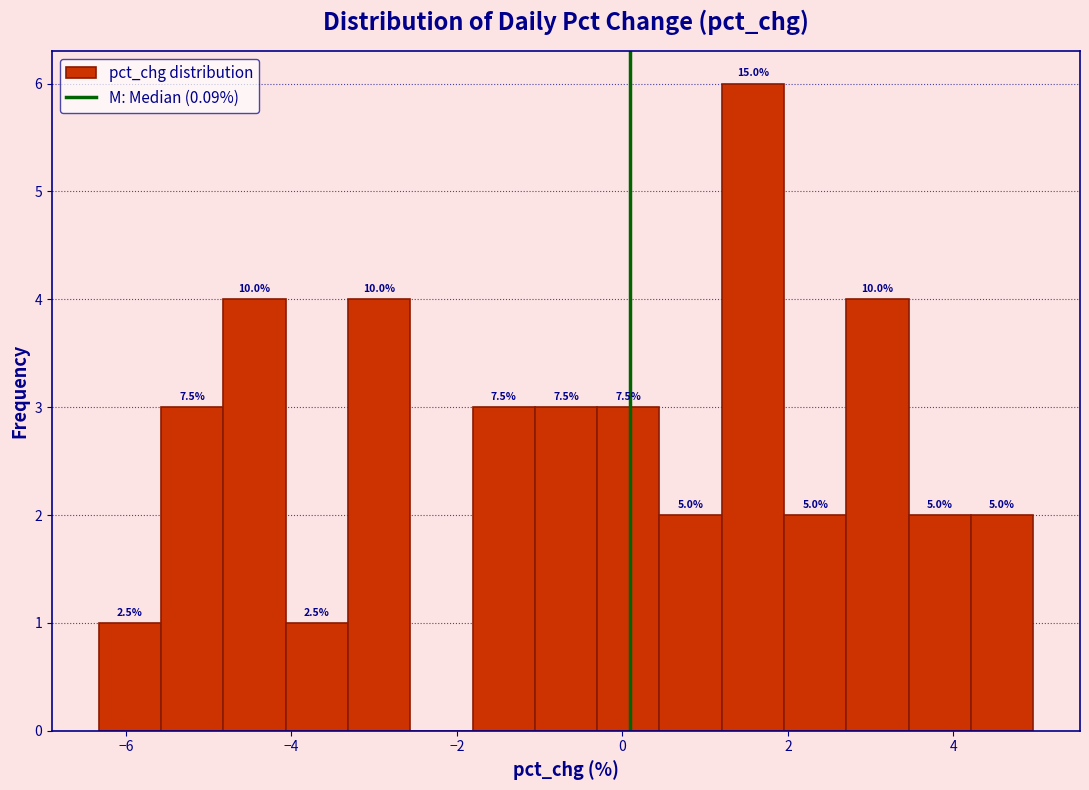

Around what value on the x-axis is the tallest bar? Give the approximate position of its centre, as read against the axis.

1.6